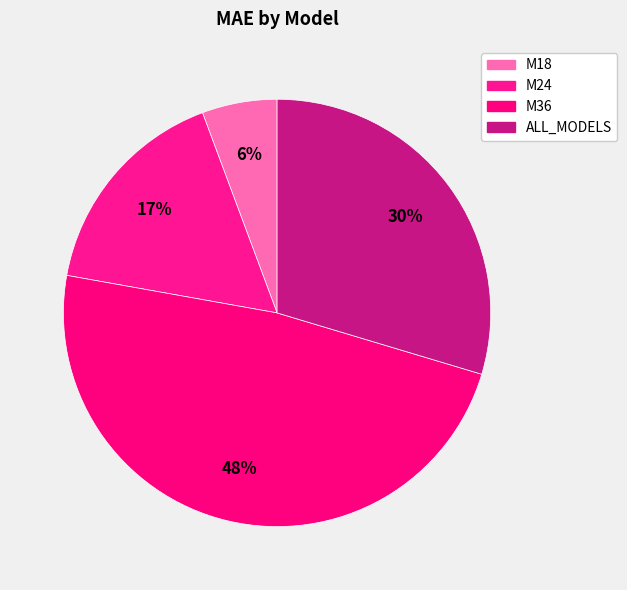

How many segments does this pie chart have?

4